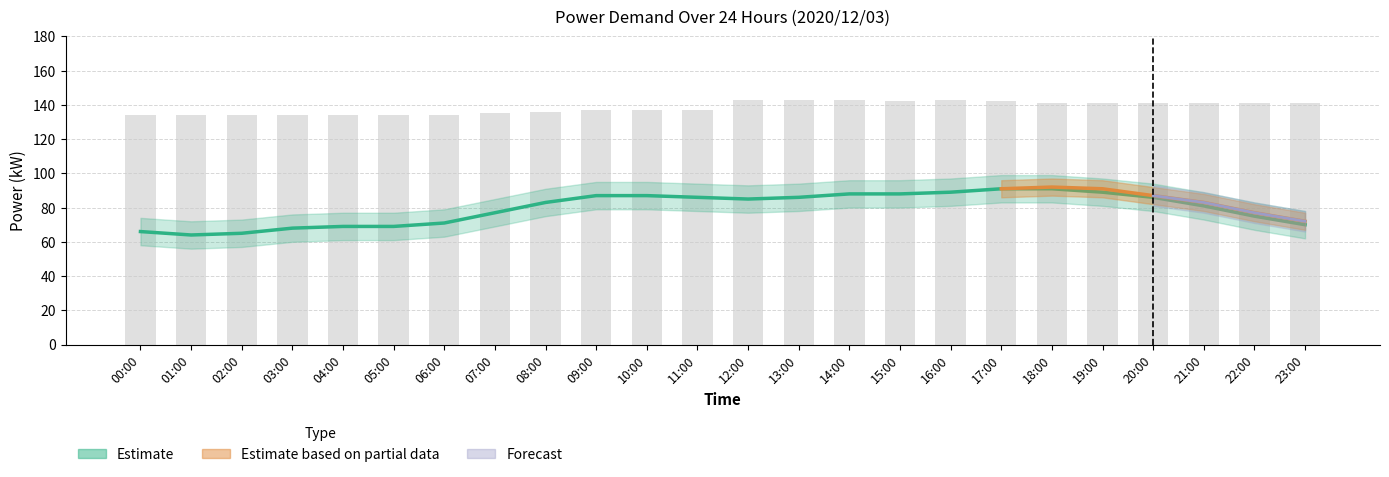

Is it true that Capacity (kW) equals 187 at 00:00?

False